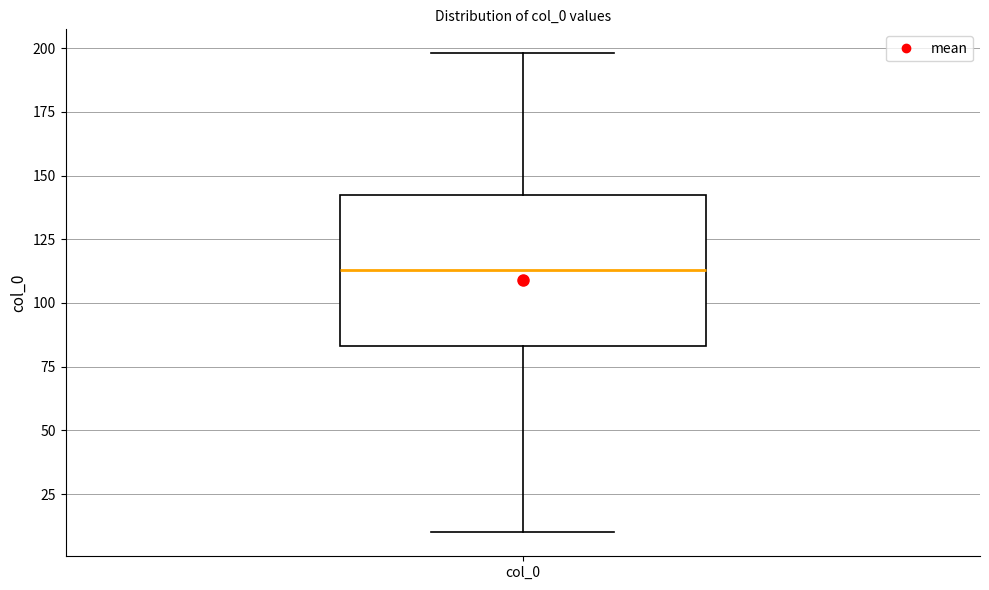

Read this box plot against the y-axis: the position of the median line, the range covered by the box, and the ends of both whiskers. The values are not printed on the chart, so give them approximately, as read against the axis.

median 115, box 85 to 140, whiskers 10 to 200